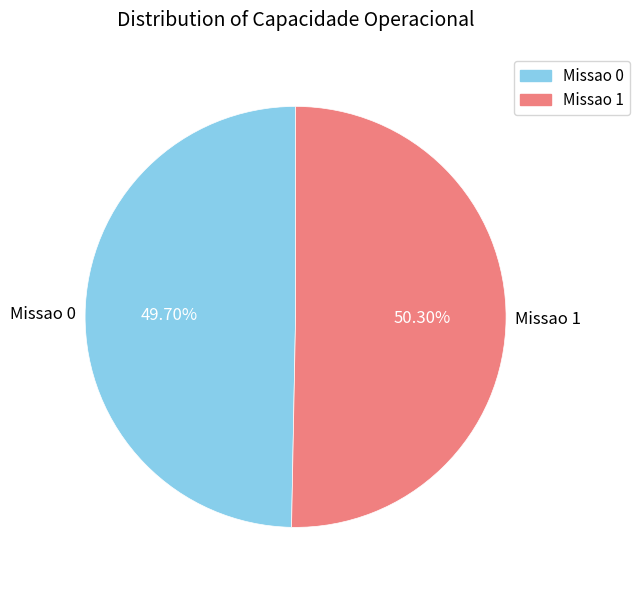

Rank the categories by value from lowest to highest.

Missao 0, Missao 1